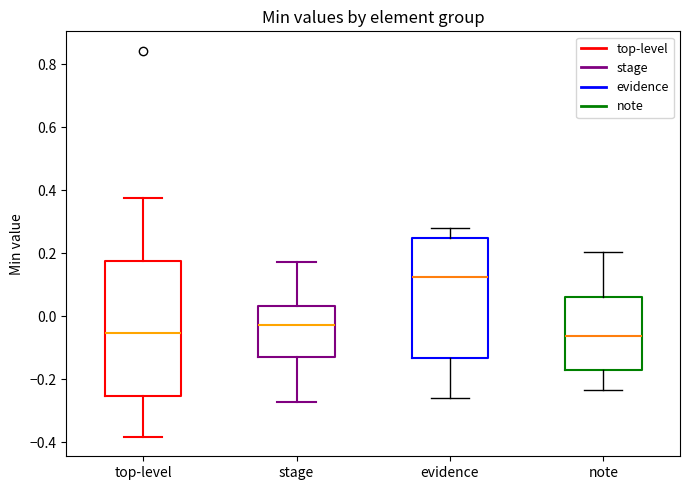

Which box is the tallest, from its lower edge to its upper edge?

top-level